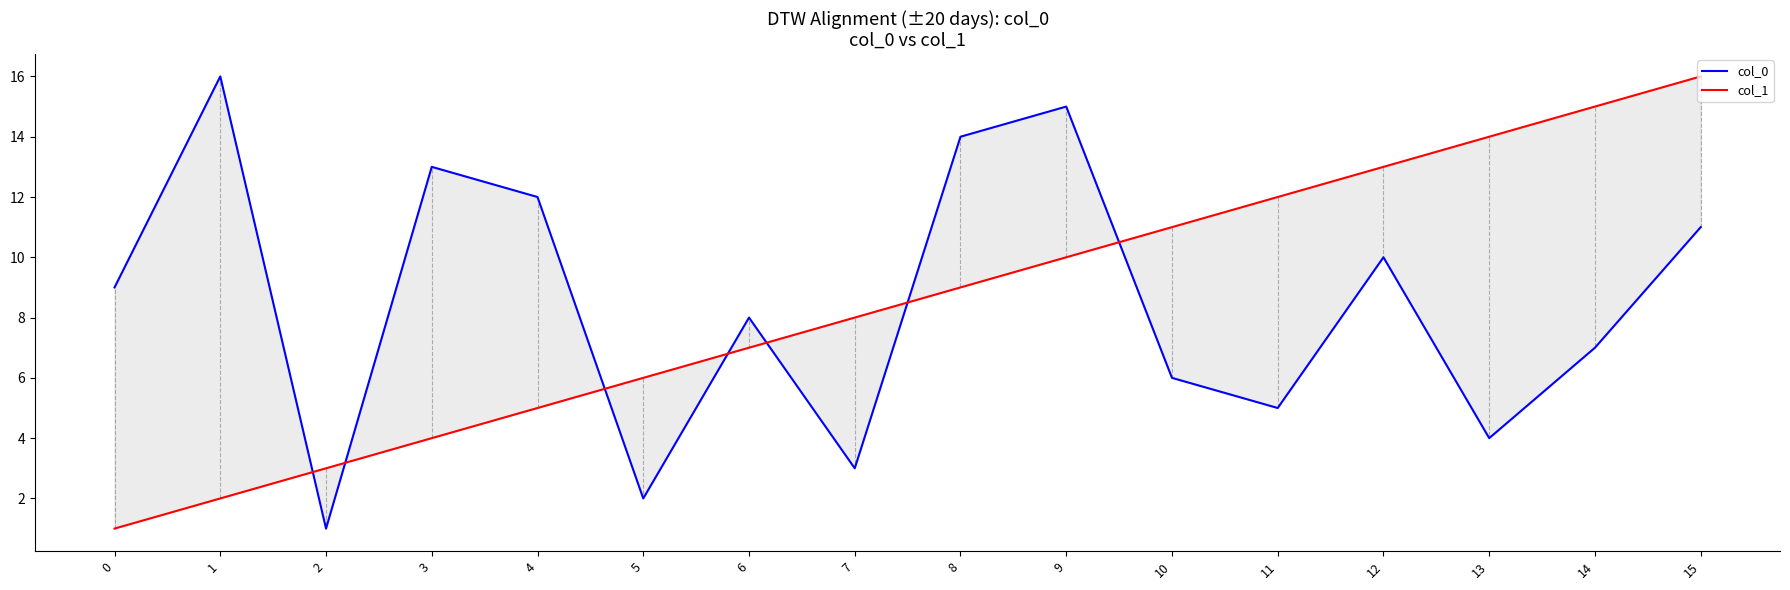

List the series in order of their peak value, lowest first.

col_0, col_1